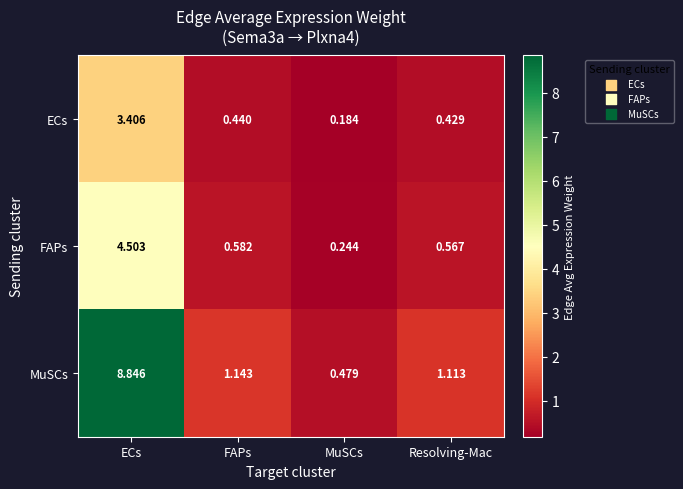

How many categories are shown in the chart?

4